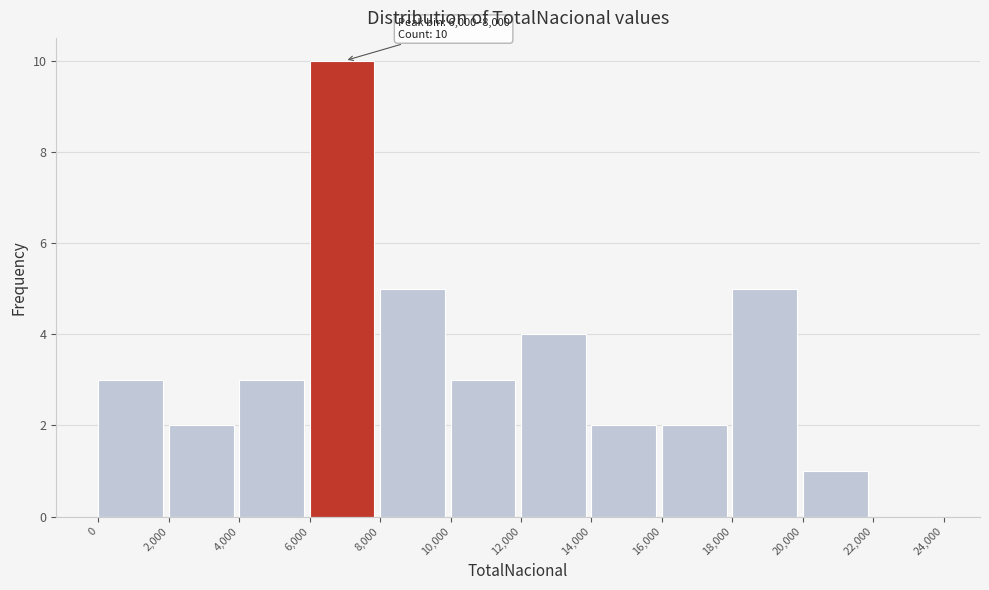

Over which range of the x-axis is the bar tallest?

6,000 to 8,000